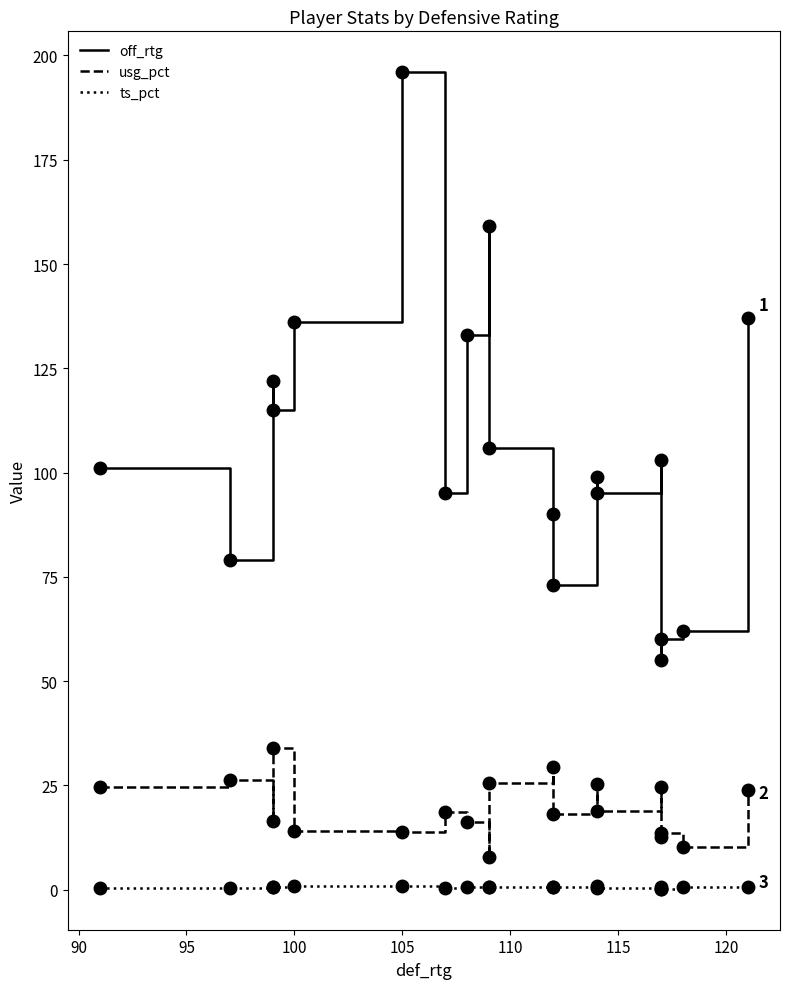

Rank the series by their average value, from highest to lowest.

off_rtg, usg_pct, ts_pct